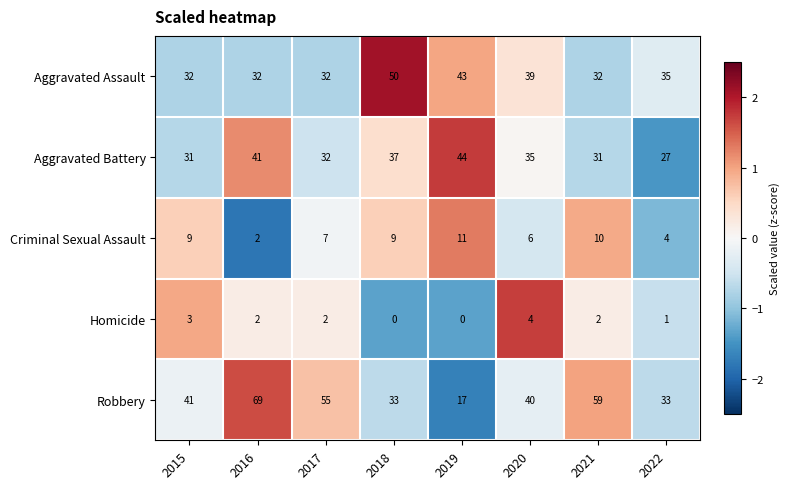

At which category does the chart reach its peak across all series?

2016